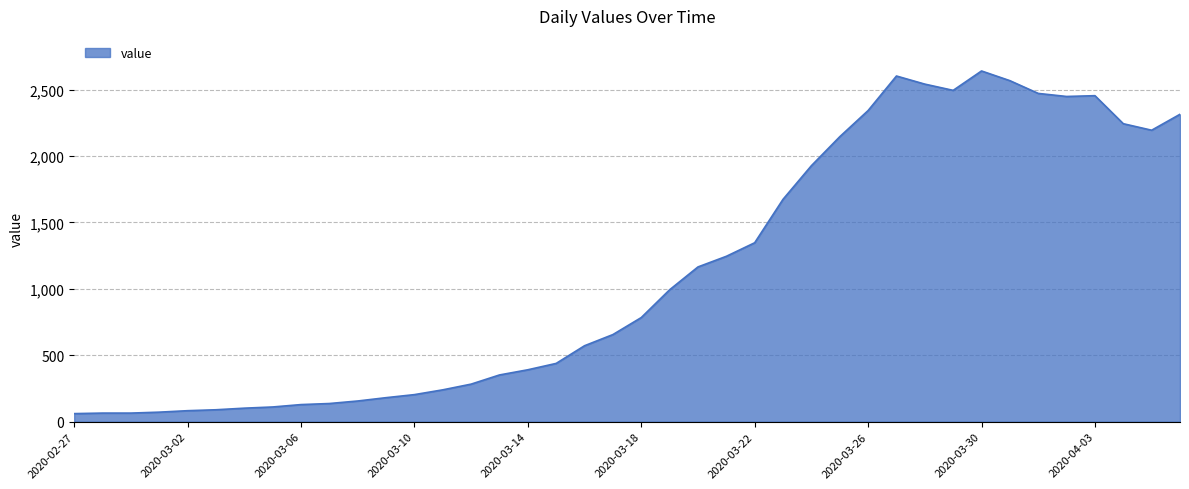

What is the difference between the maximum and minimum values?

2579